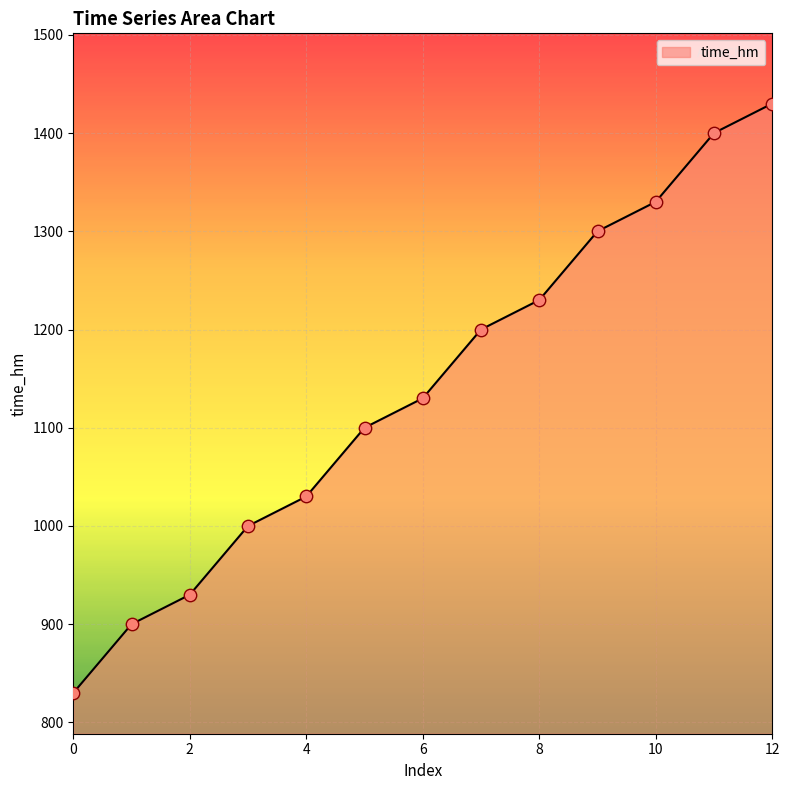

What is the smallest value displayed?

830